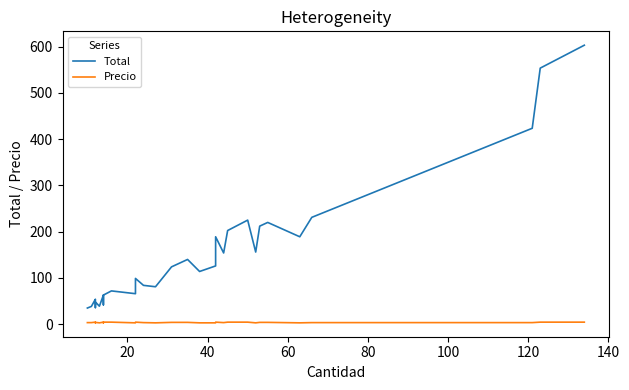

In Precio, how many points are lower than both neighbors (excluding endpoints)?

7